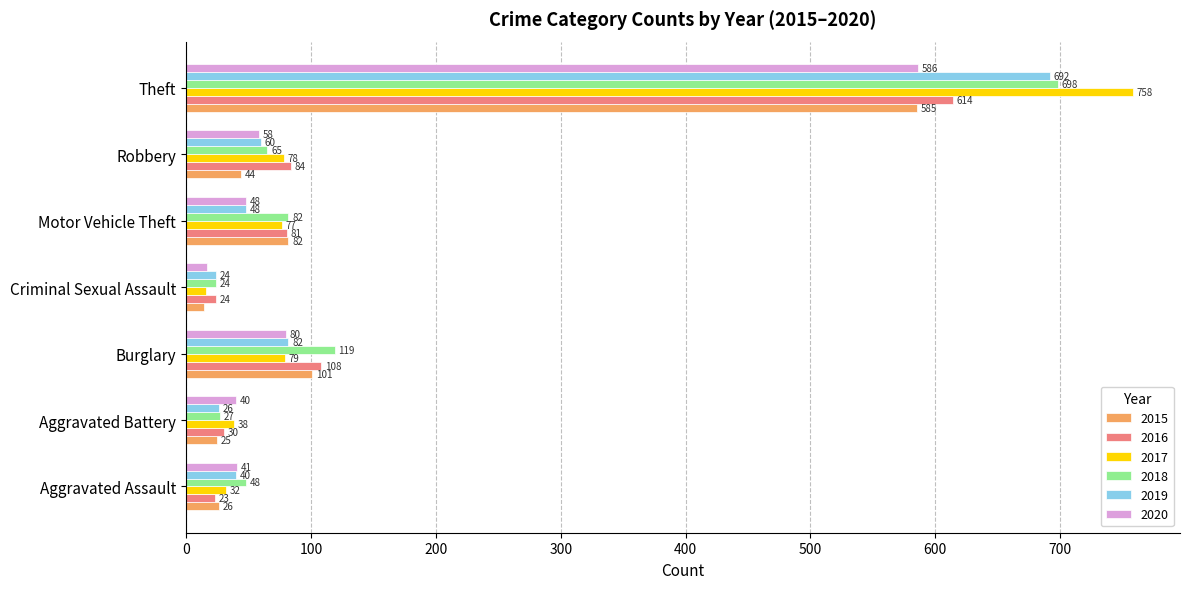

What is the approximate value of 2019 at Criminal Sexual Assault?

24